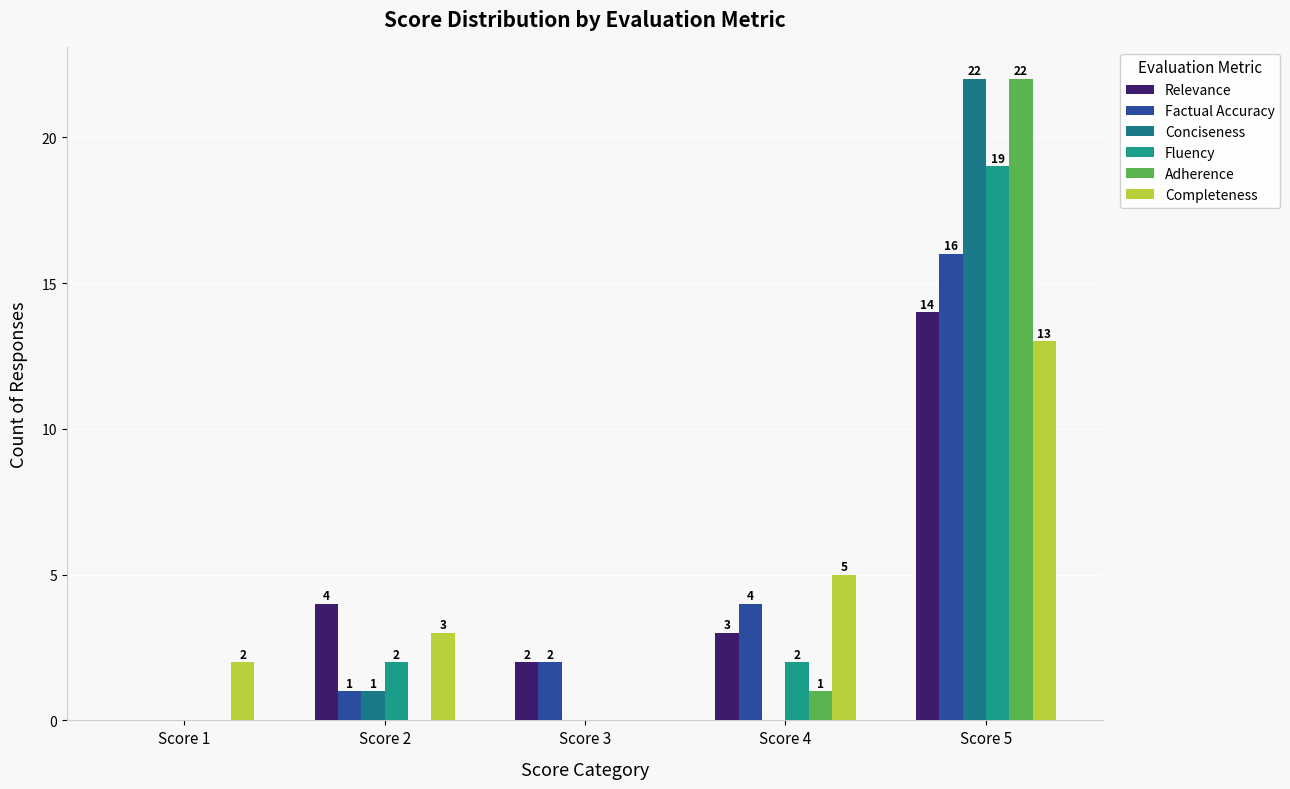

What is the difference between the second highest and minimum values in the Fluency series?

2